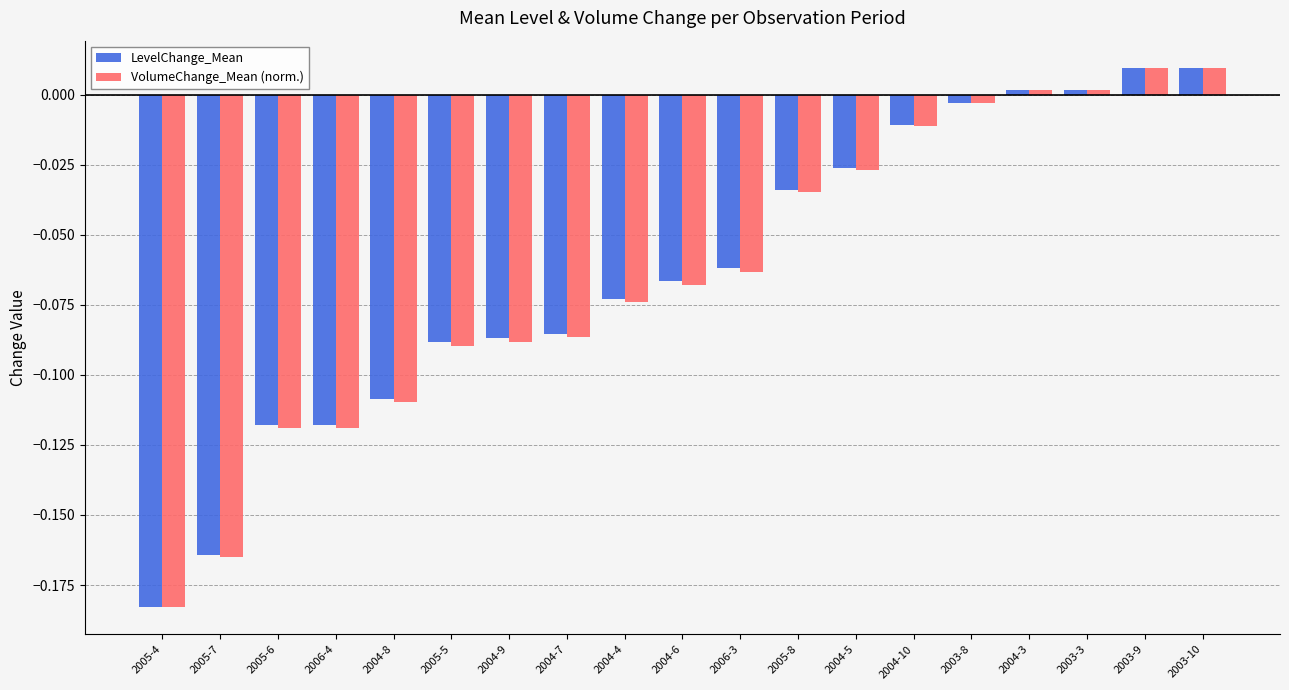

At how many categories does at least one series exceed 0?

4